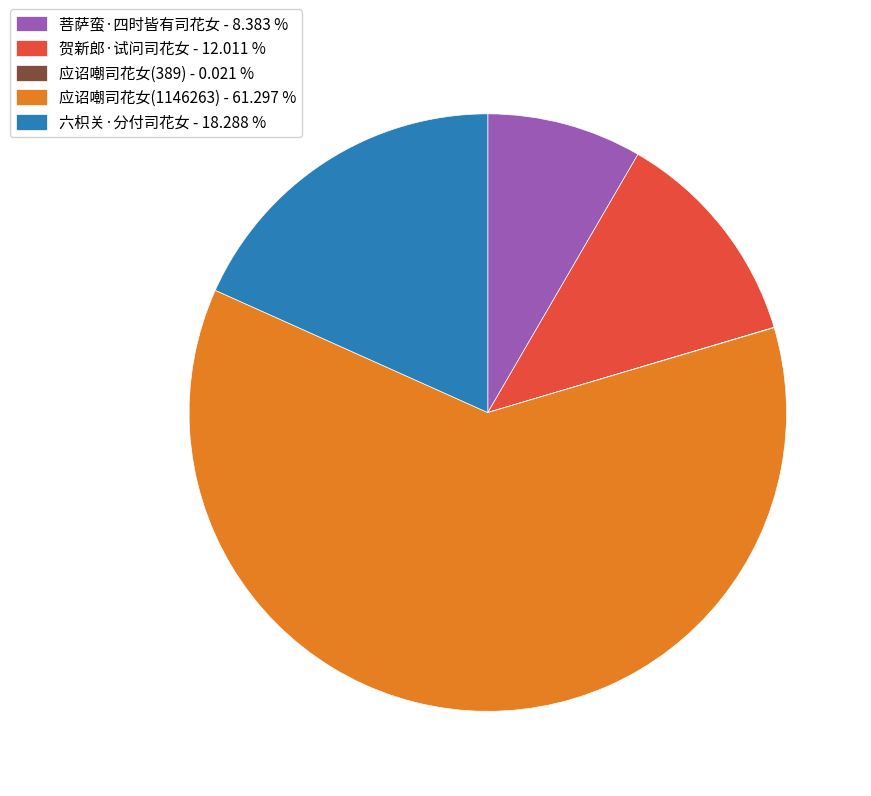

Is there any slice that represents more than half of the pie?

Yes